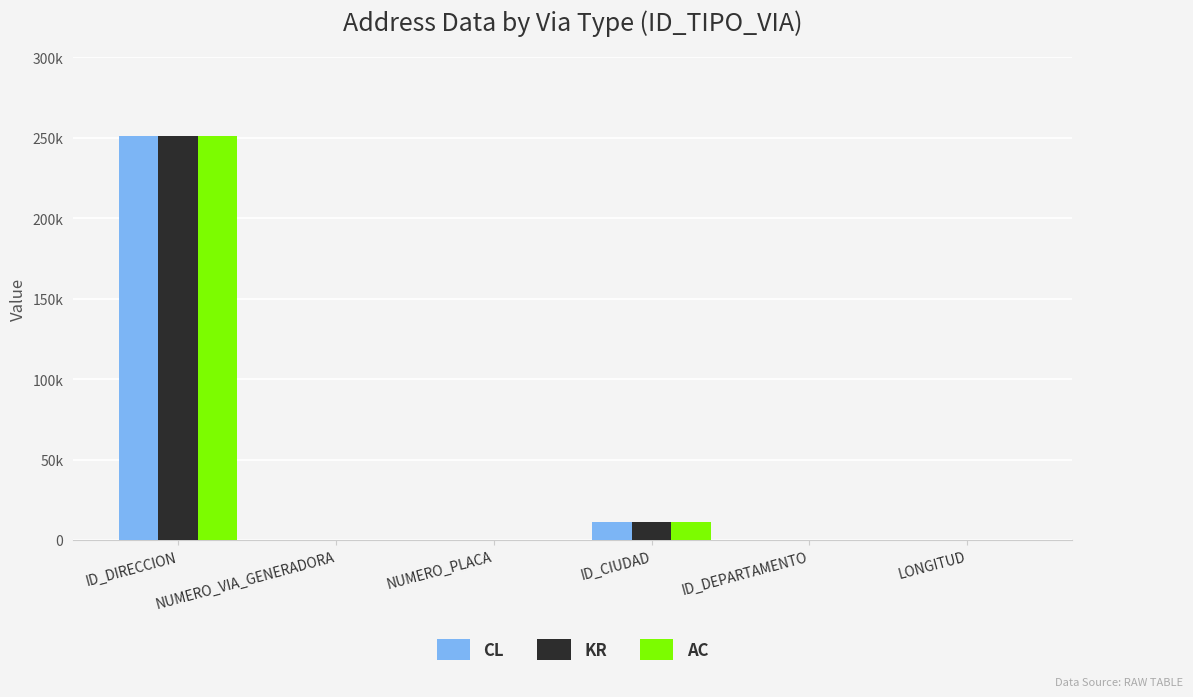

At which label is CL closest to 125586?

ID_CIUDAD